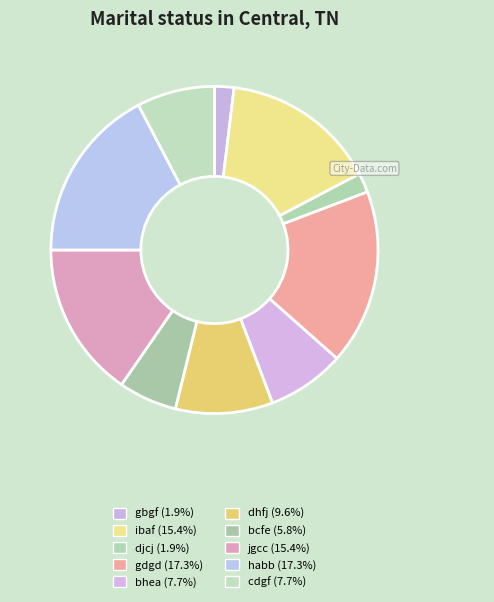

The habb slice represents 5% of the pie. True or false?

False